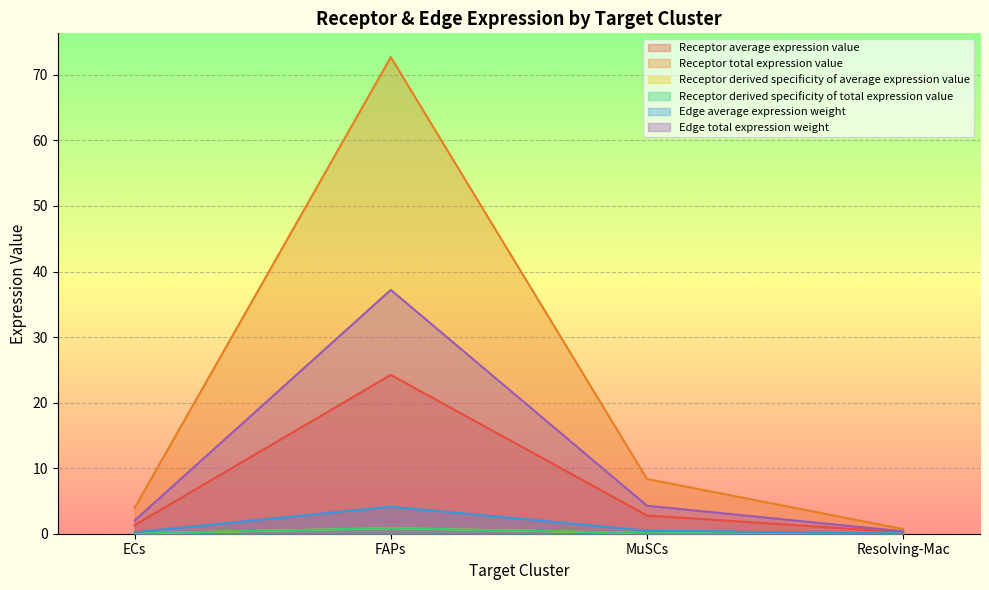

Which label corresponds to the largest value in the chart?

FAPs